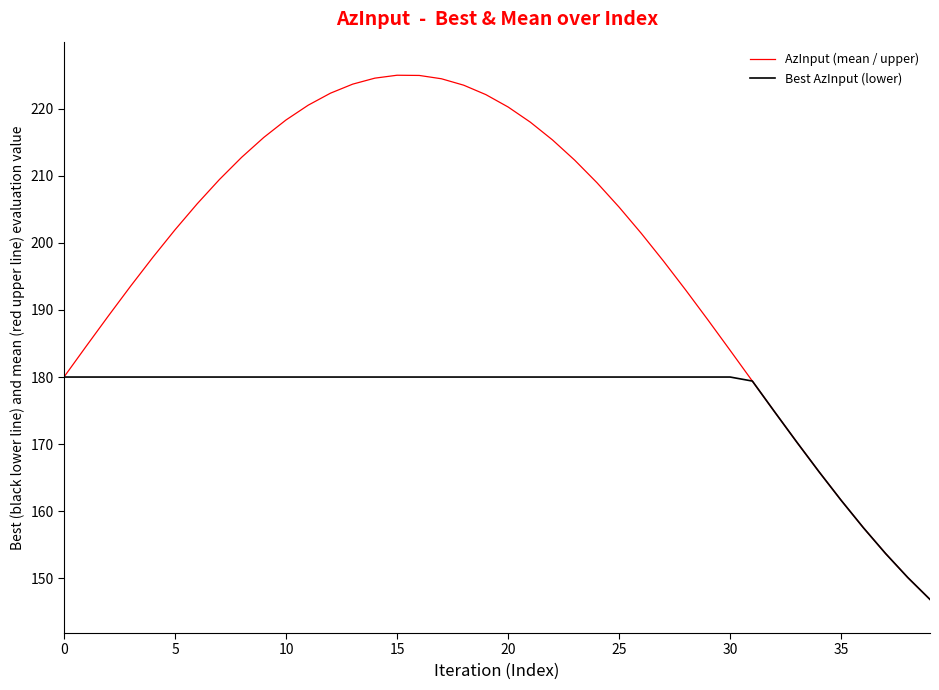

Does the chart have visible grid lines?

No